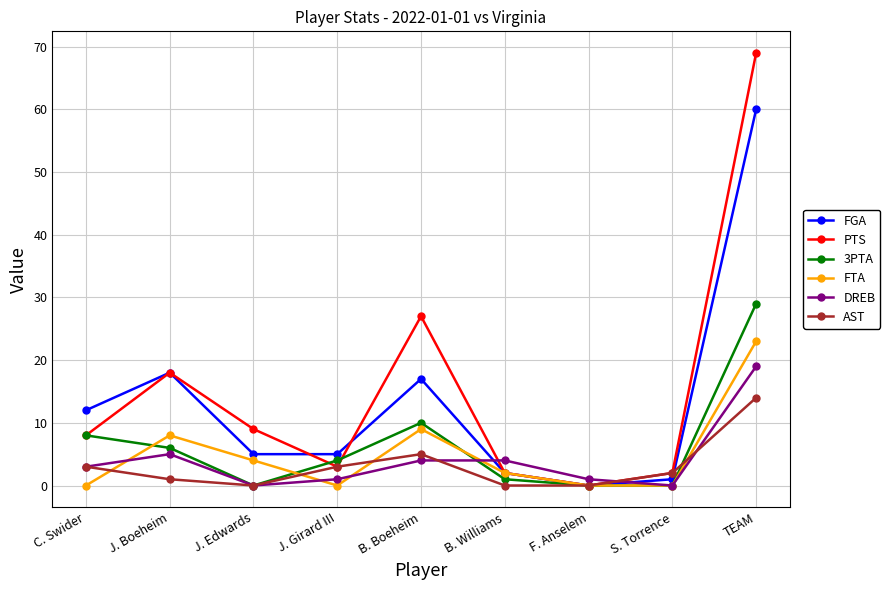

What is the approximate value of FTA at TEAM, to the nearest 10?

20